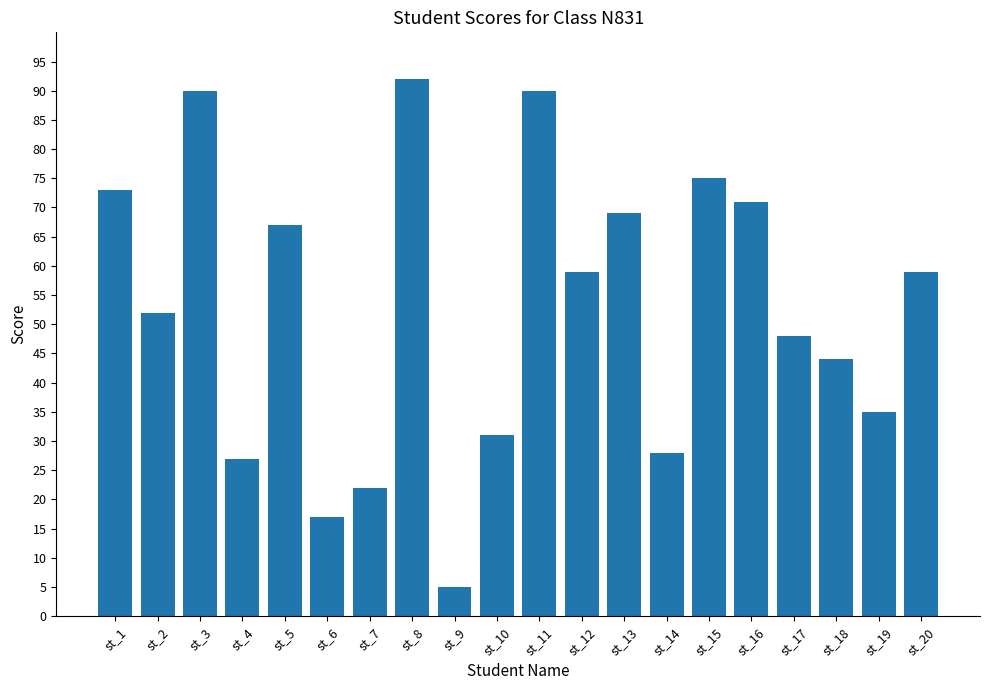

True or false: the data shows 160 at st_11.

False